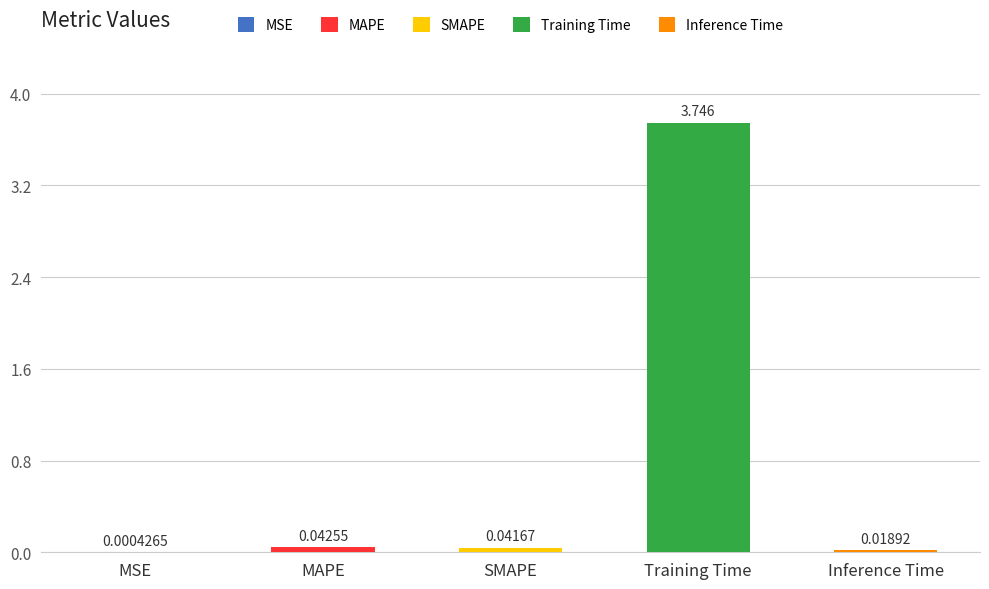

Which label corresponds to the largest value in the chart?

Training Time